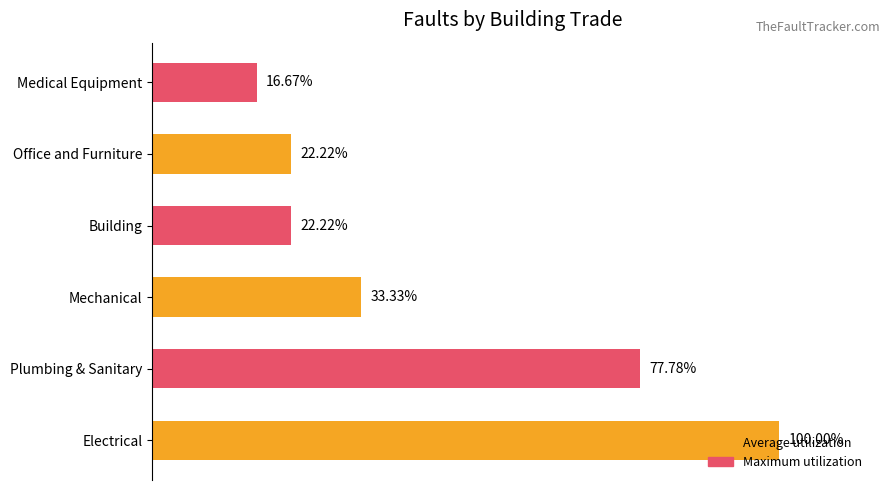

At which label is the value closest to 58?

Plumbing & Sanitary